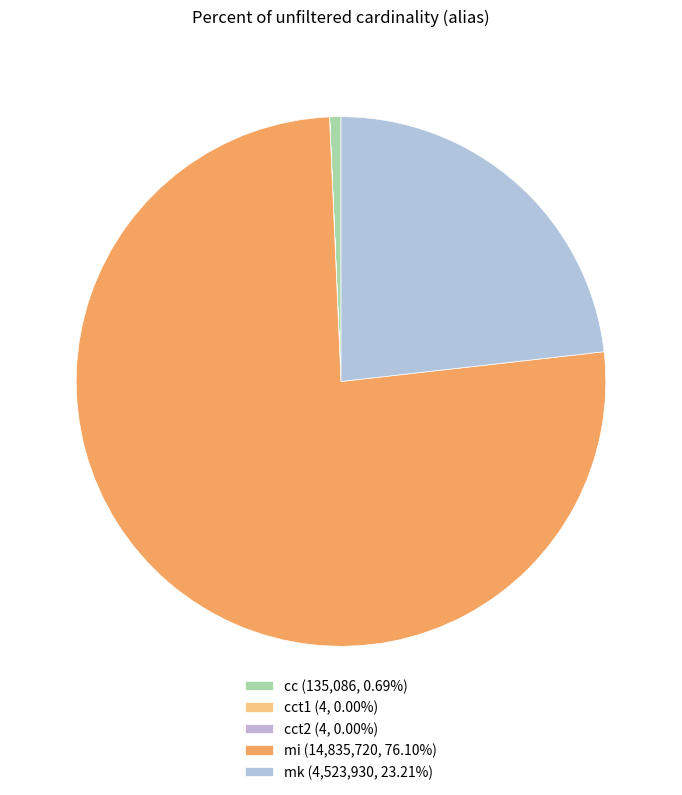

Which category accounts for the majority?

mi